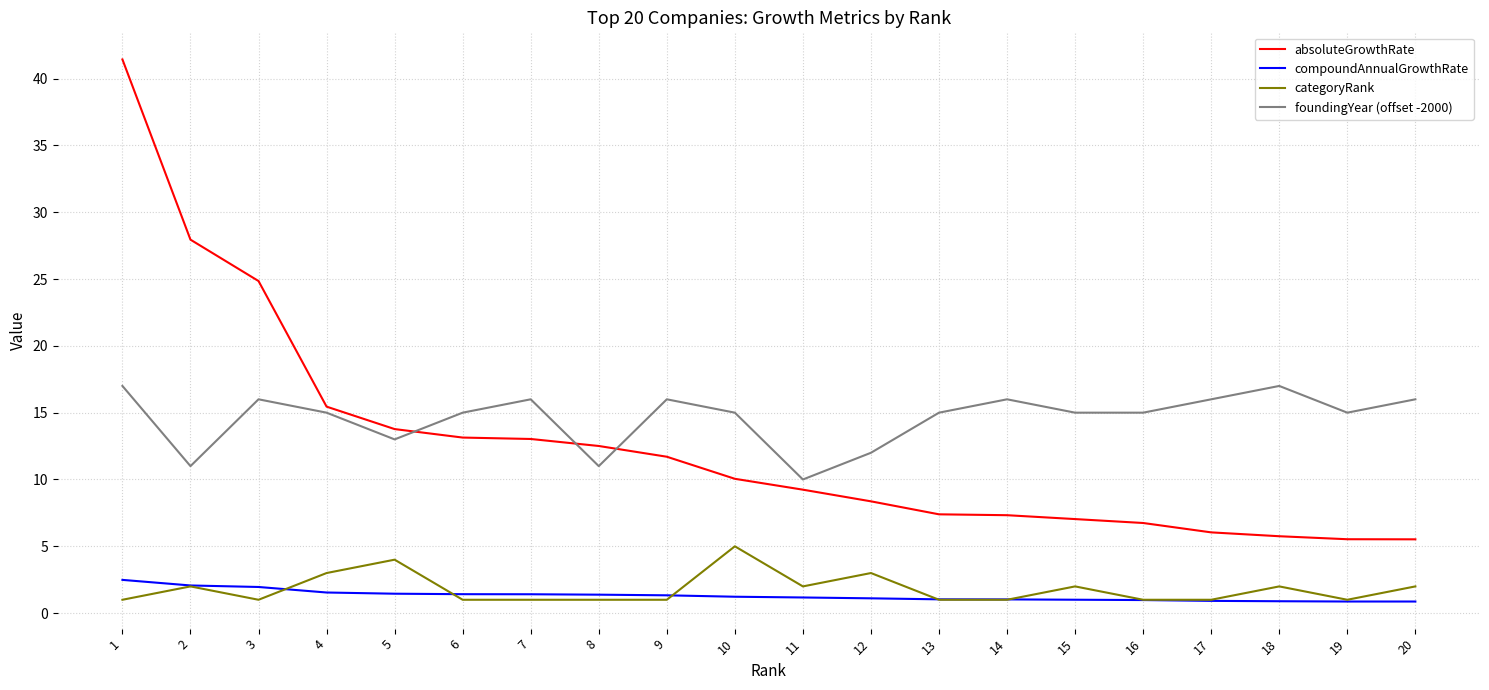

What is the difference between the foundingYear (offset -2000) values at 12 and 6?

3.0